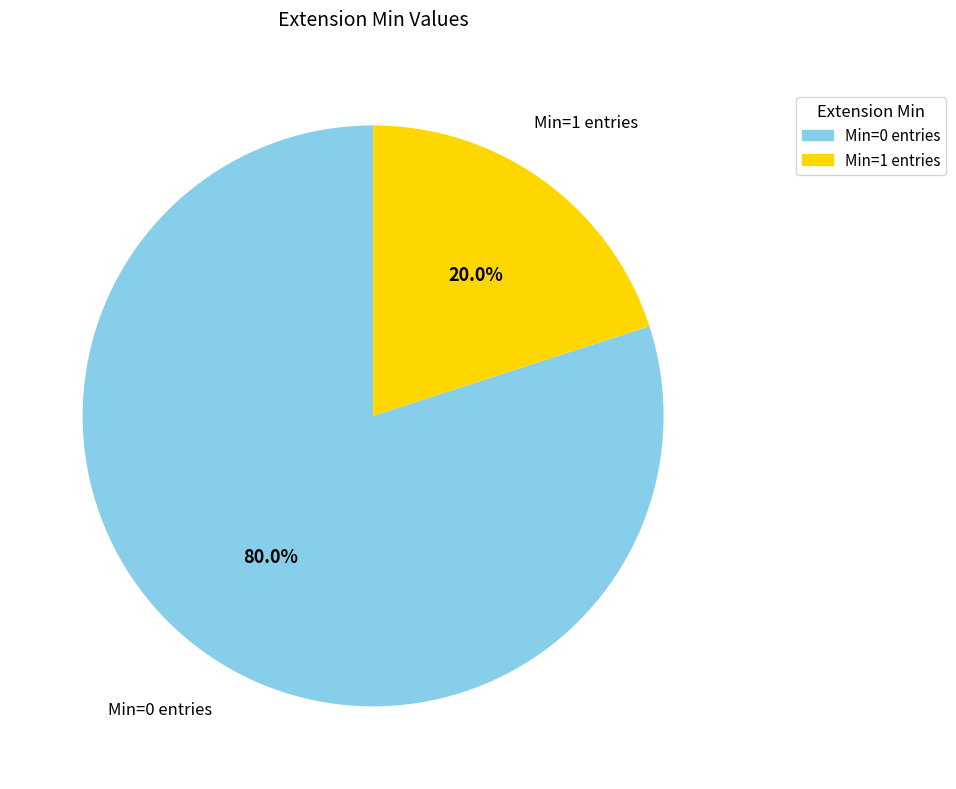

Is there any slice that represents more than half of the pie?

Yes